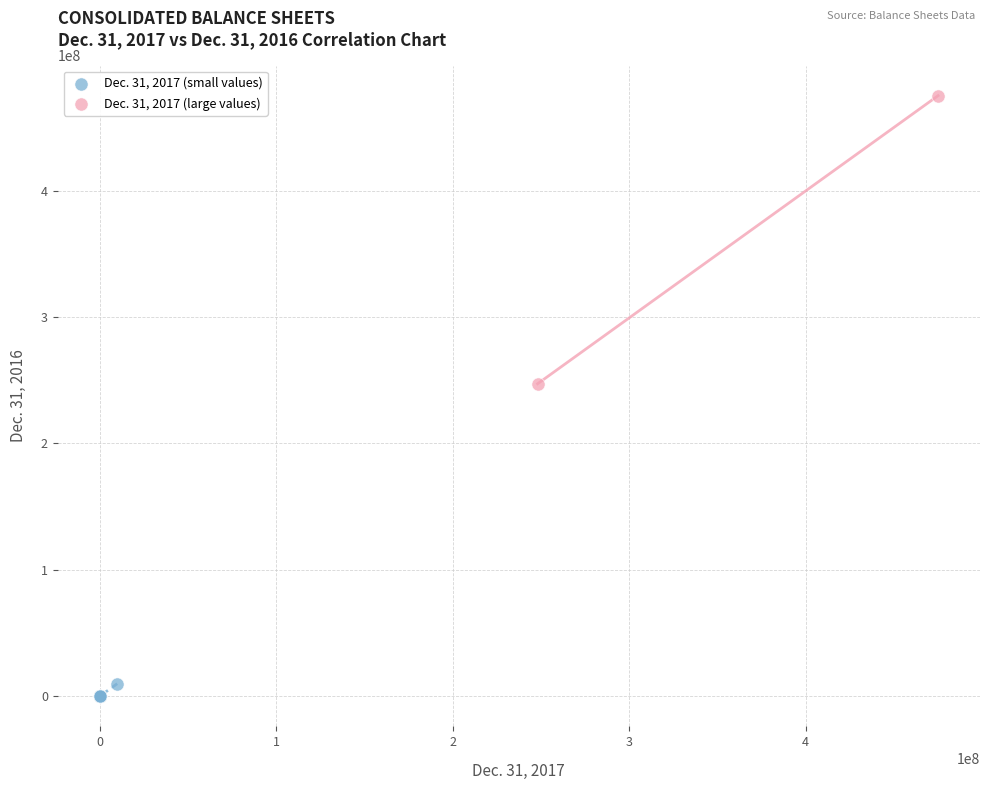

Which series reaches the minimum Y coordinate?

Dec. 31, 2017 (small values)